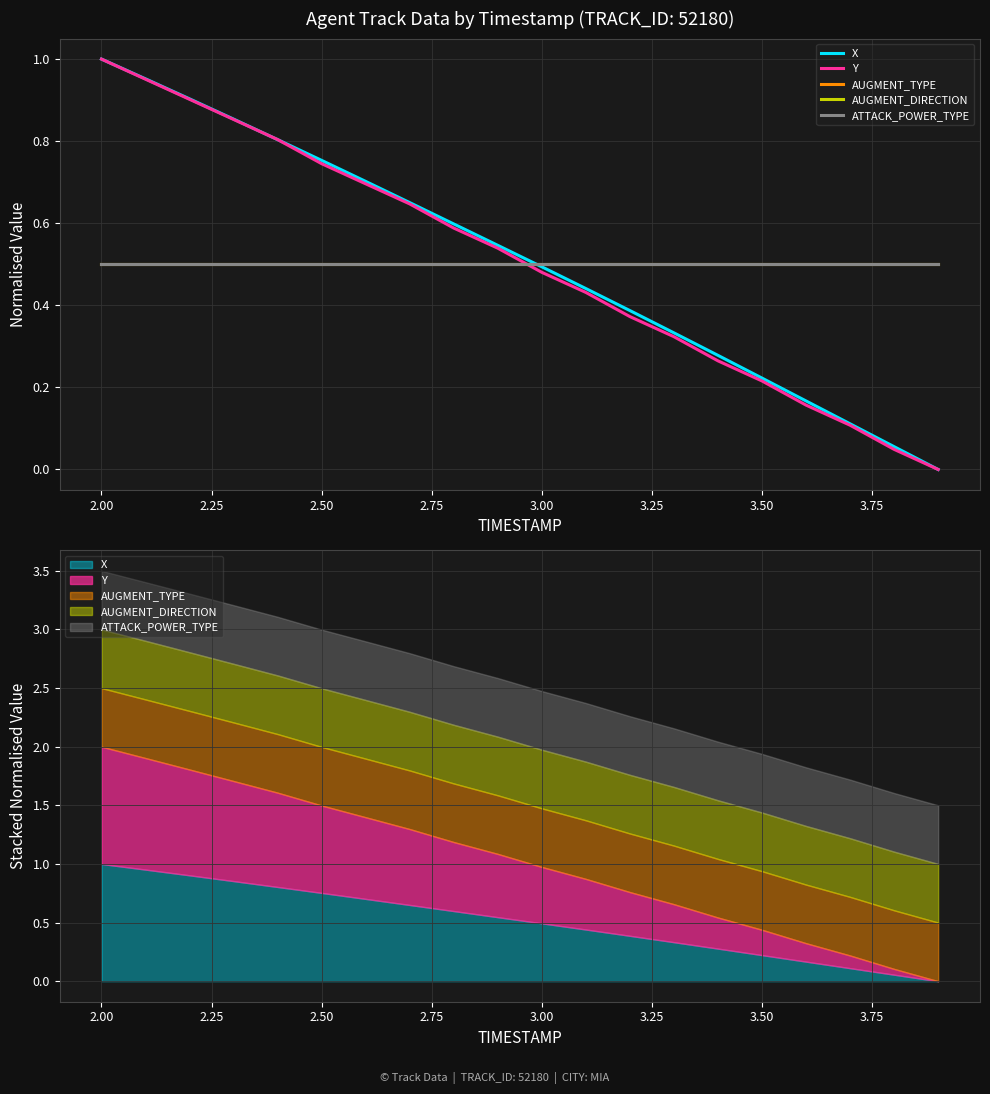

Read the ATTACK_POWER_TYPE value at 3.25.

0.5